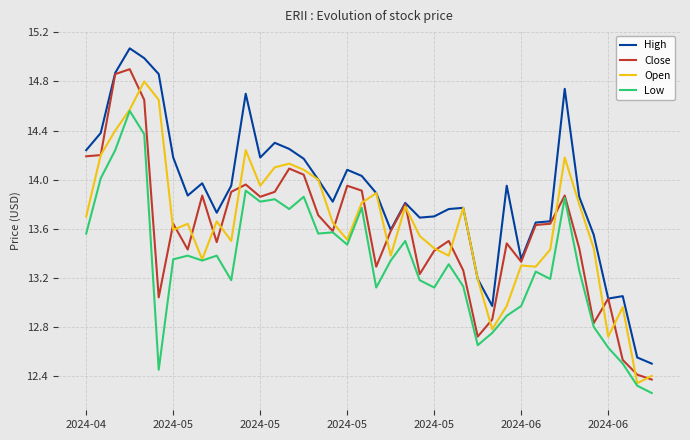

What is the maximum value for High?

15.1